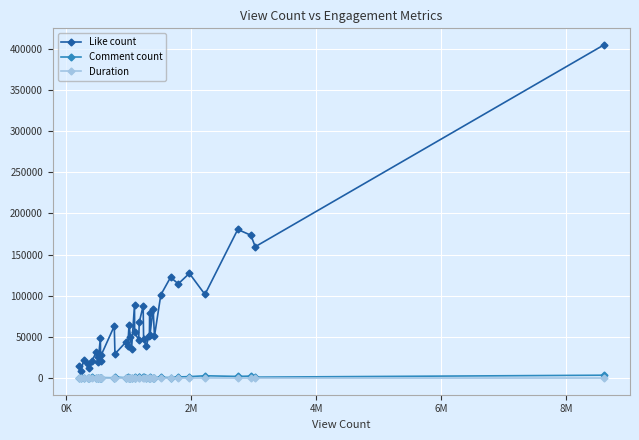

Which series has the largest total across all categories?

Like count